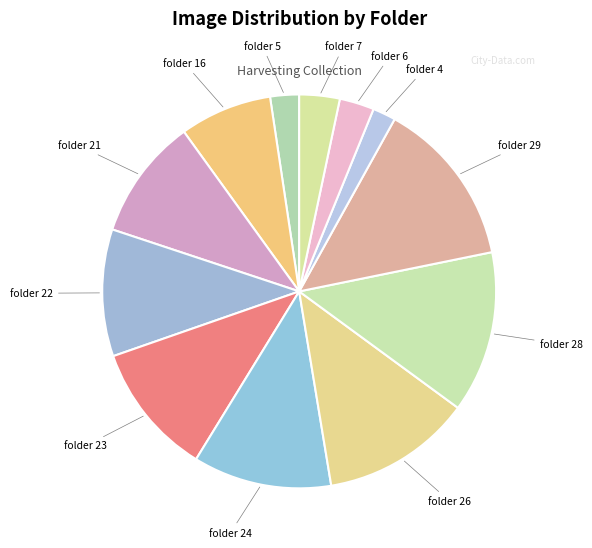

Do folder 21 and folder 7 together represent more than half of the pie?

No